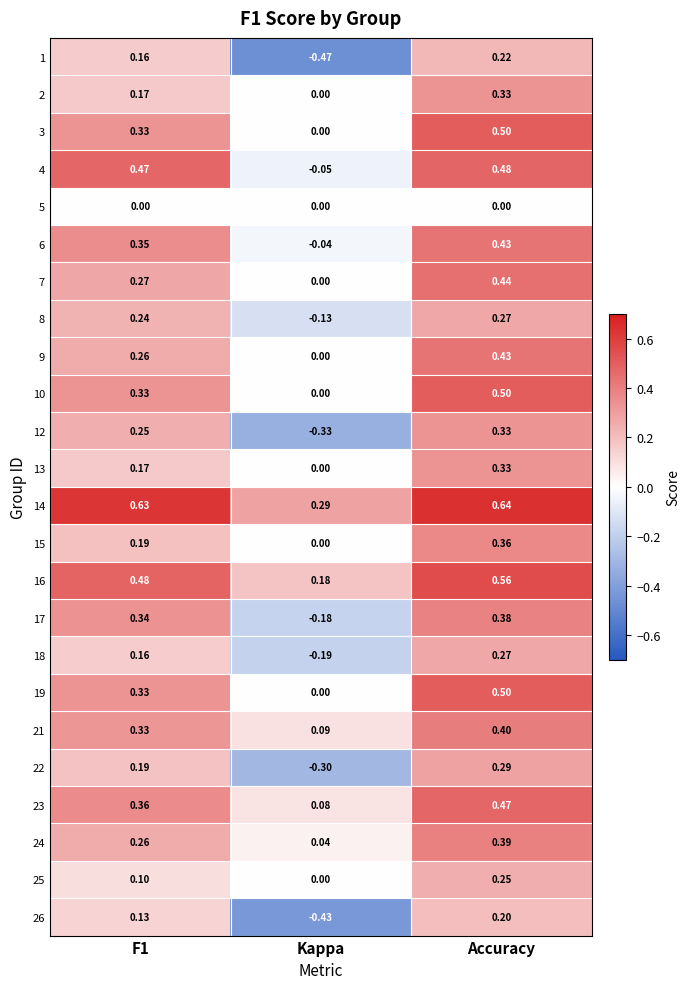

At which label does 16 reach its peak?

Accuracy